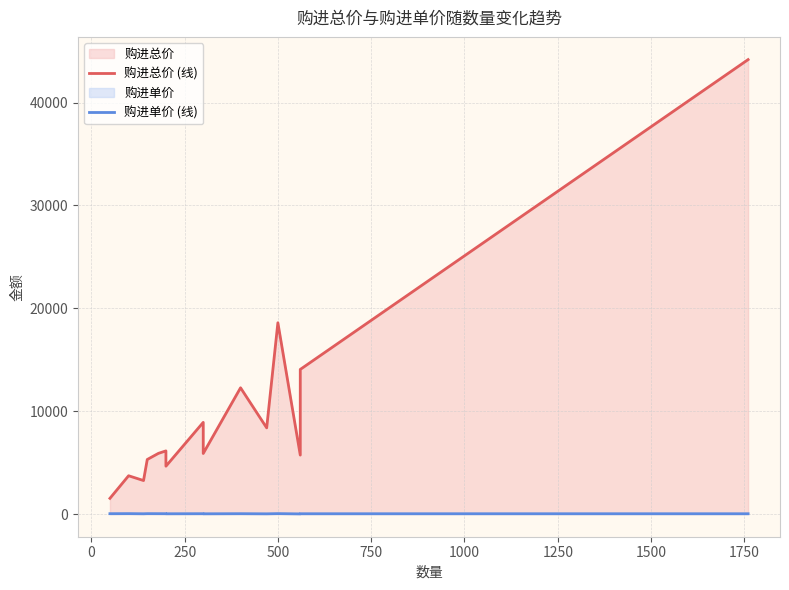

Rank the series by their maximum value, from lowest to highest.

购进单价 (线), 购进总价 (线)